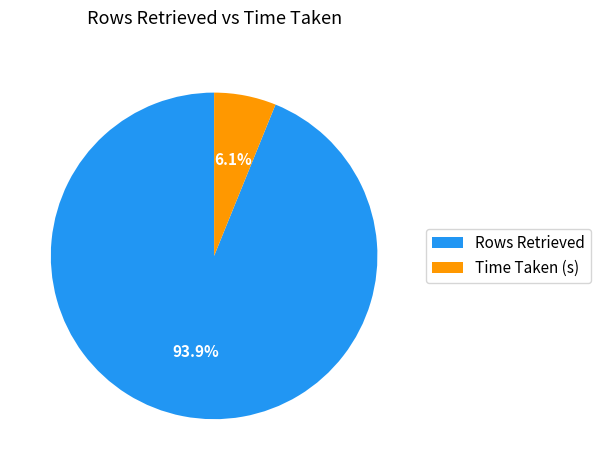

What is the smallest slice in the pie chart?

Time Taken (s)